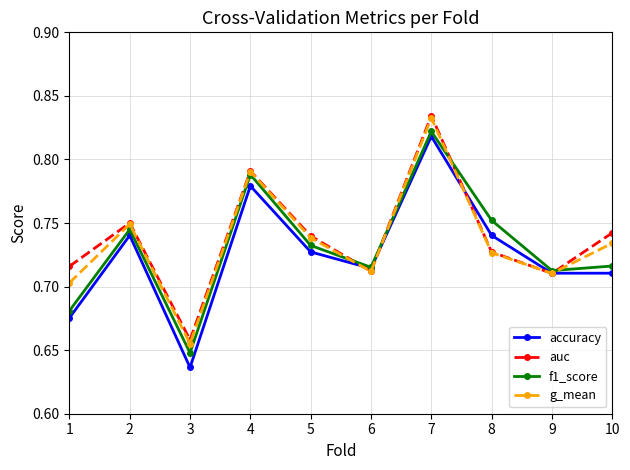

Which category has the lowest value in the auc series?

3